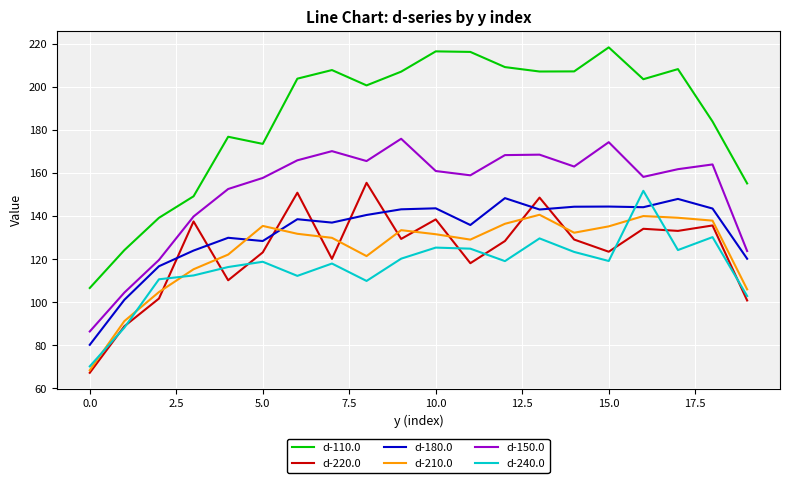

What is the minimum value shown in the chart?

67.3